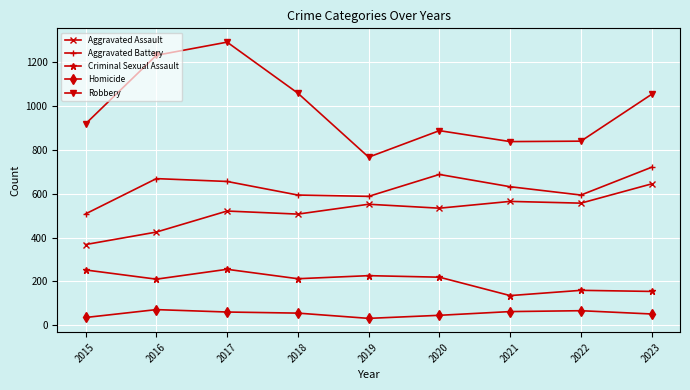

What is the spread (max minus min) of values at 2019?

736